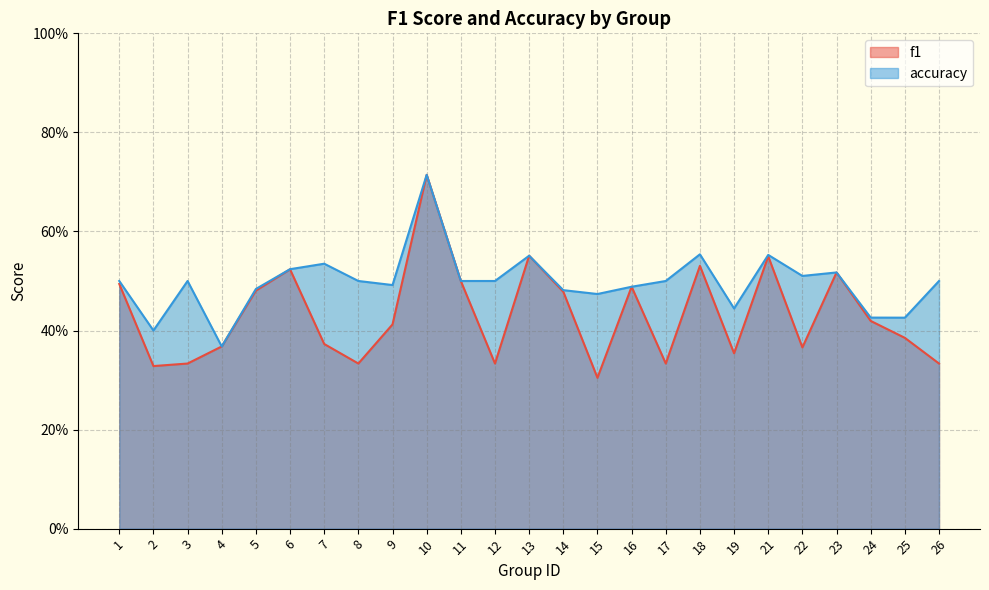

Rank the series by their maximum value, from lowest to highest.

f1, accuracy